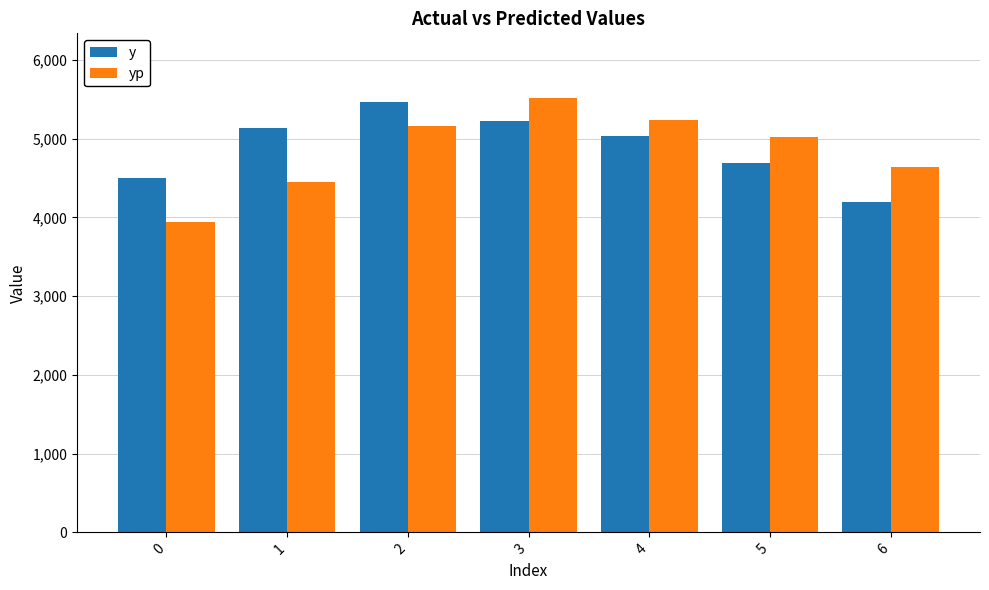

Which series has the widest spread of values?

yp